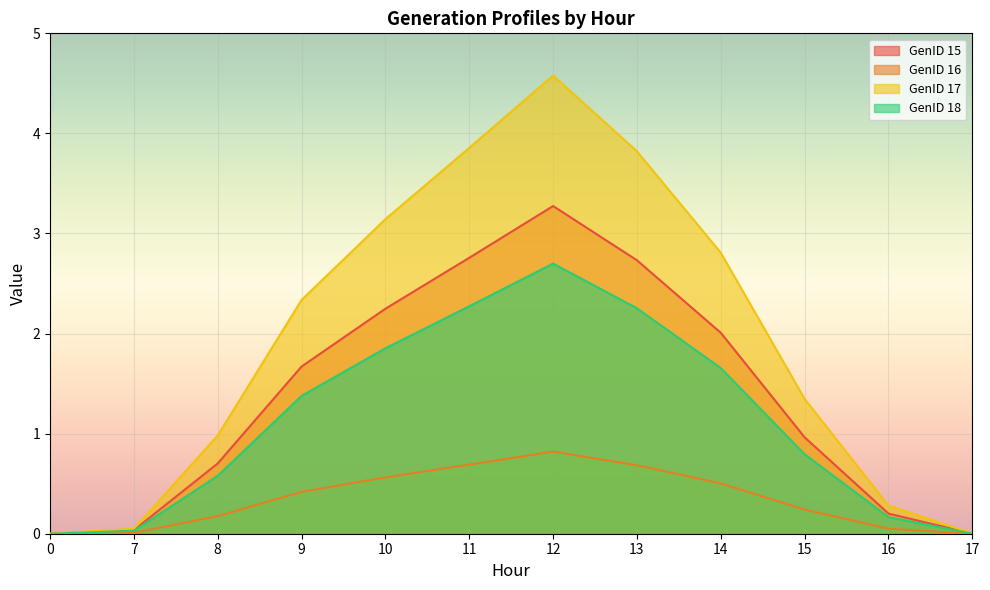

The value of GenID 15 at 10 is 1.2. True or false?

False